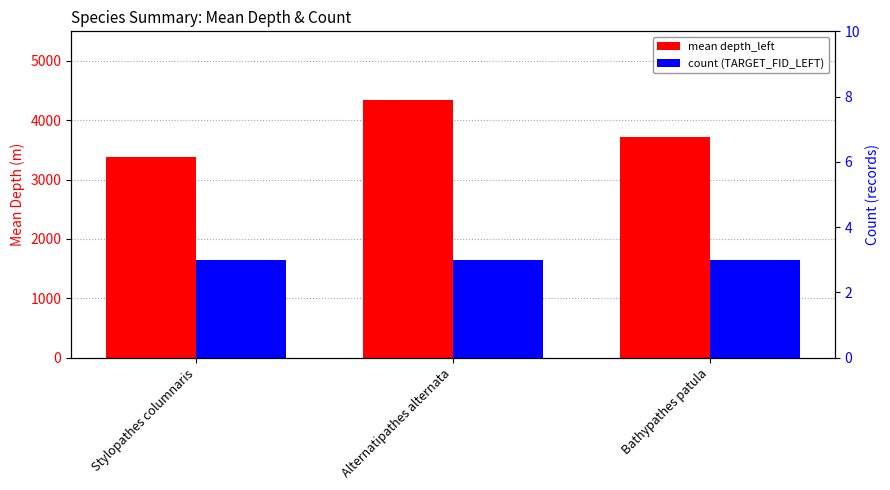

True or false: mean depth_left has a value of 4335.2 at Alternatipathes alternata.

True